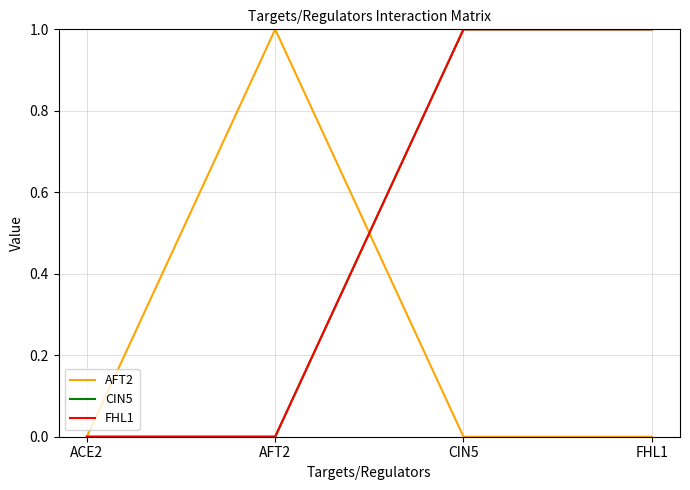

What is the difference between the maximum and second lowest values in the AFT2 series?

1